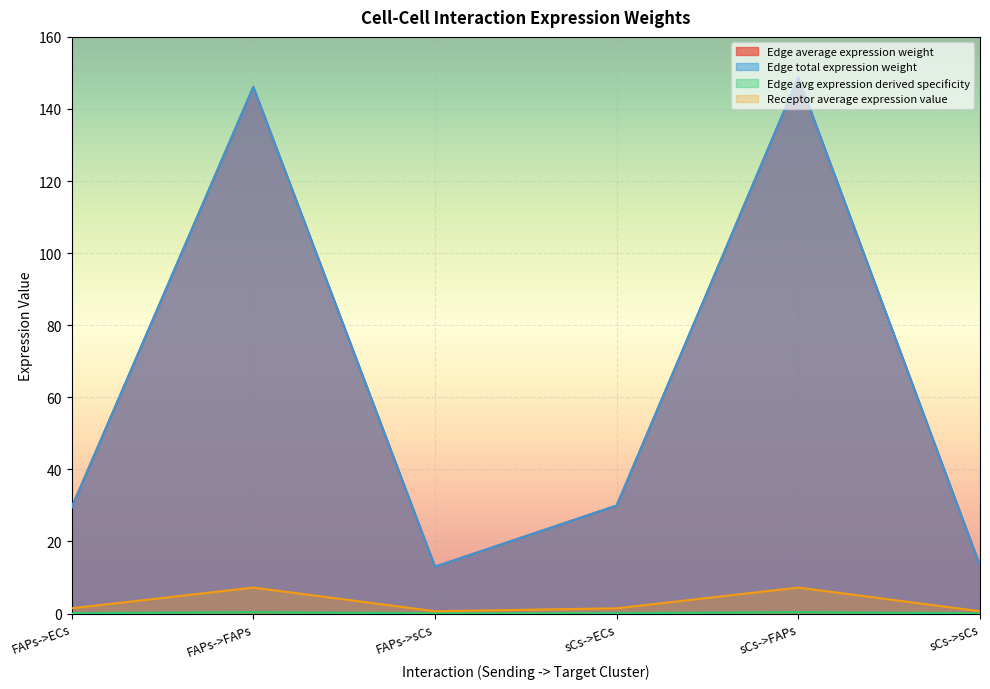

What are all the series names shown in the legend?

Edge average expression weight, Edge total expression weight, Edge avg expression derived specificity, Receptor average expression value